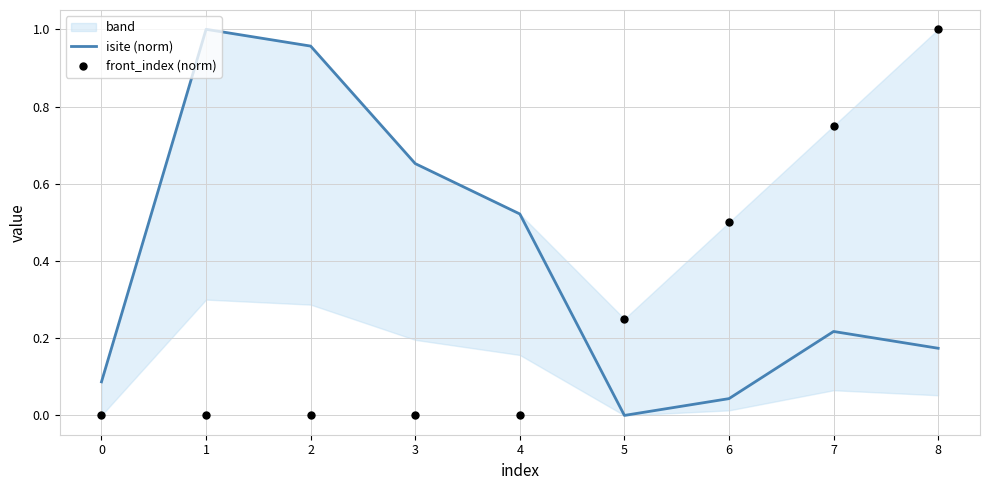

At how many categories does at least one series exceed 0?

9